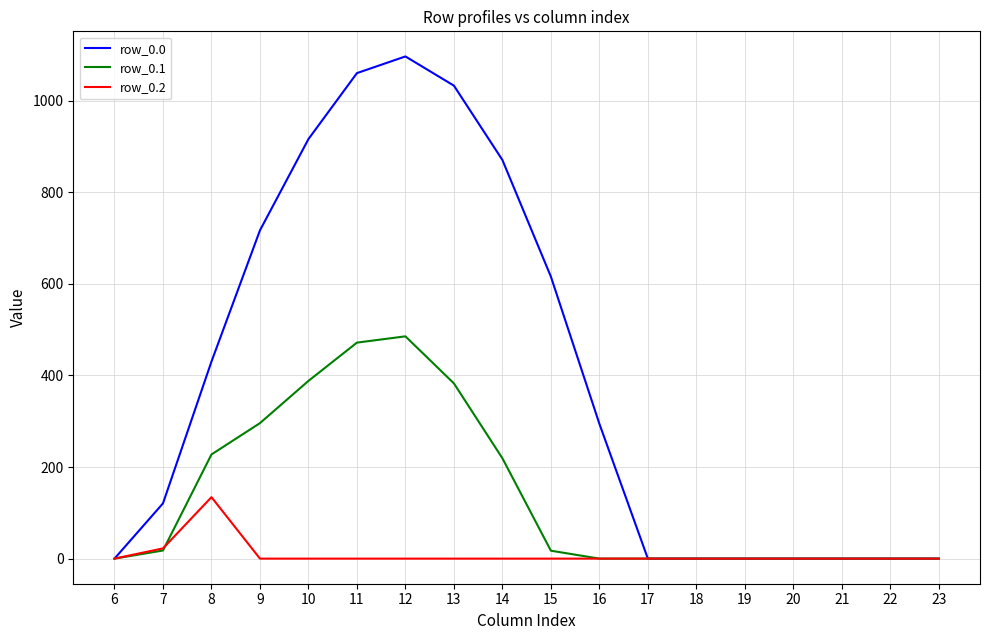

At which label is row_0.0 closest to 548?

15